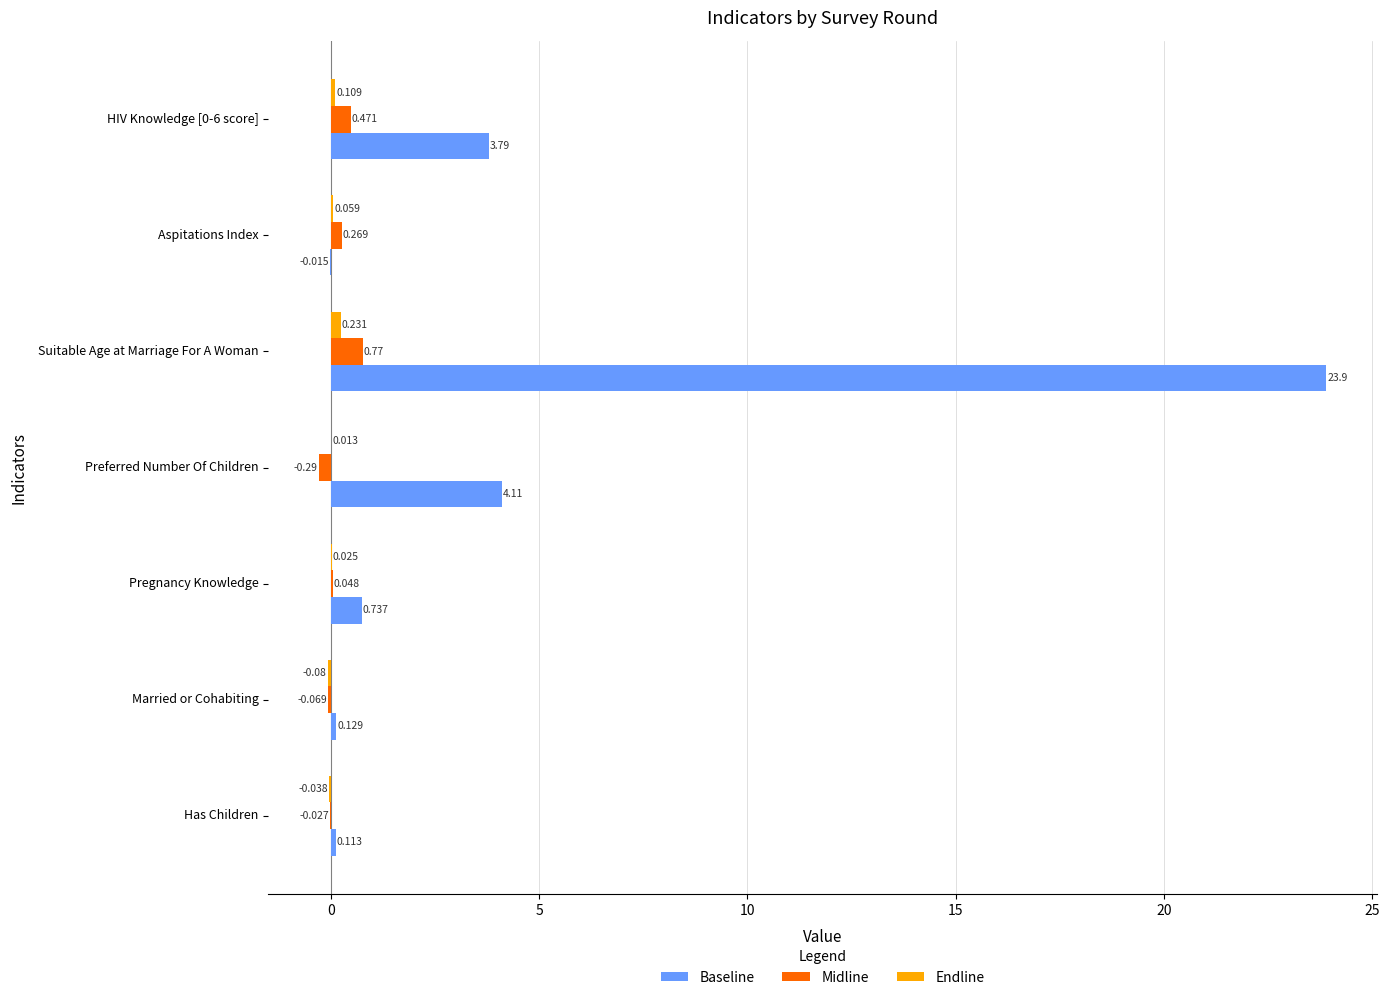

Where is Midline nearest to the value 0?

Has Children